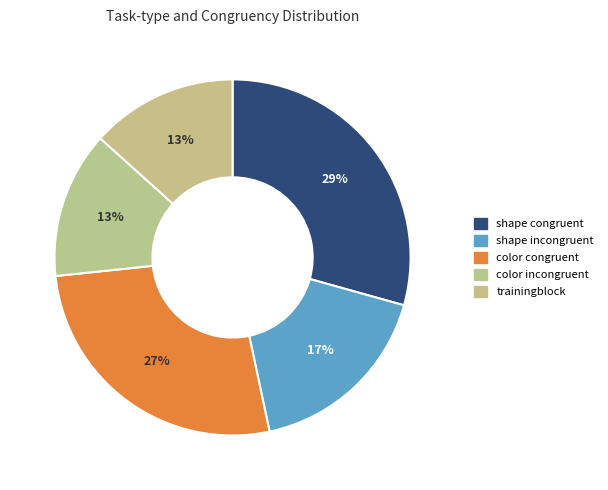

Is it true that color incongruent is 13% of the pie?

True